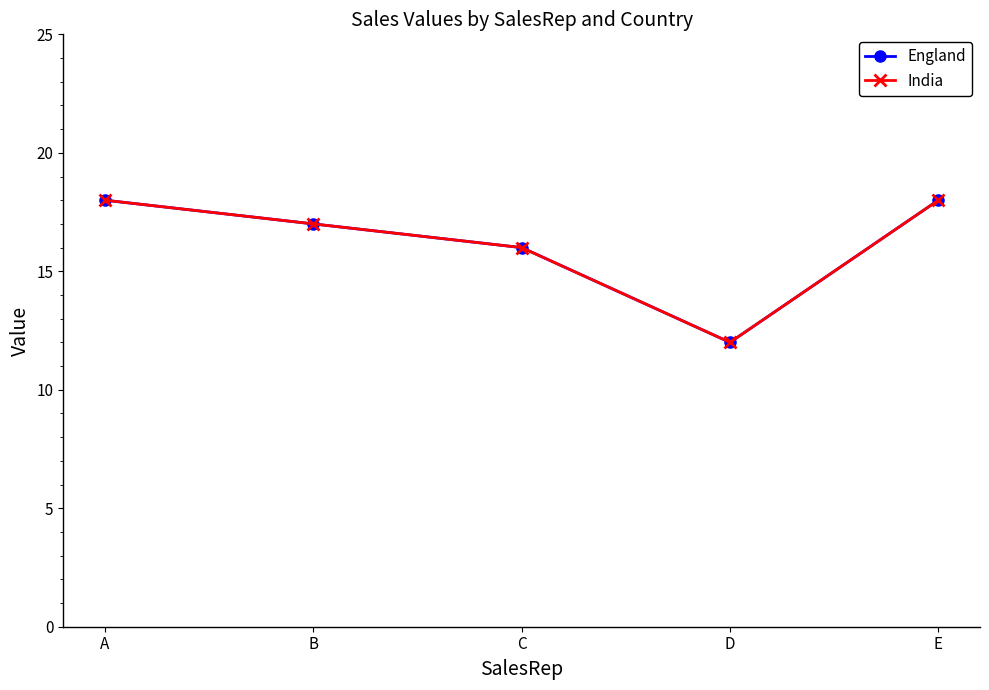

Does the chart have visible grid lines?

No